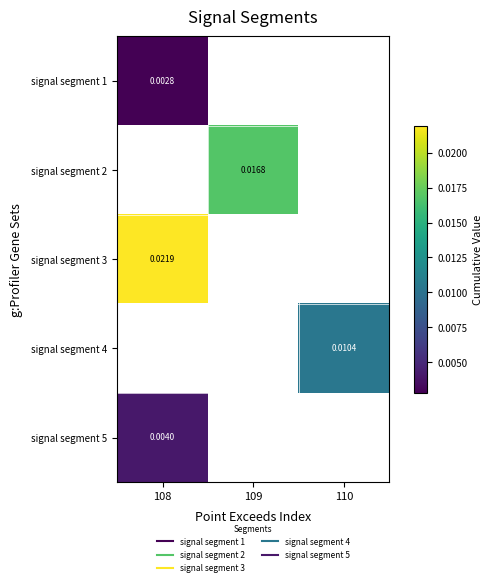

Which has a higher value, 110 or 108?

108